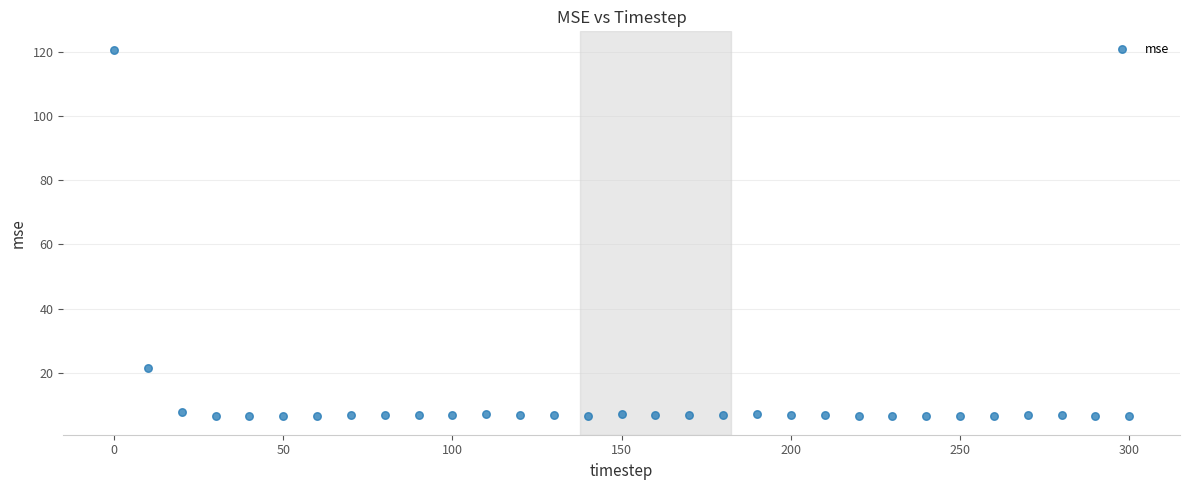

What Y value in the scatter plot is closest to 63?

21.3